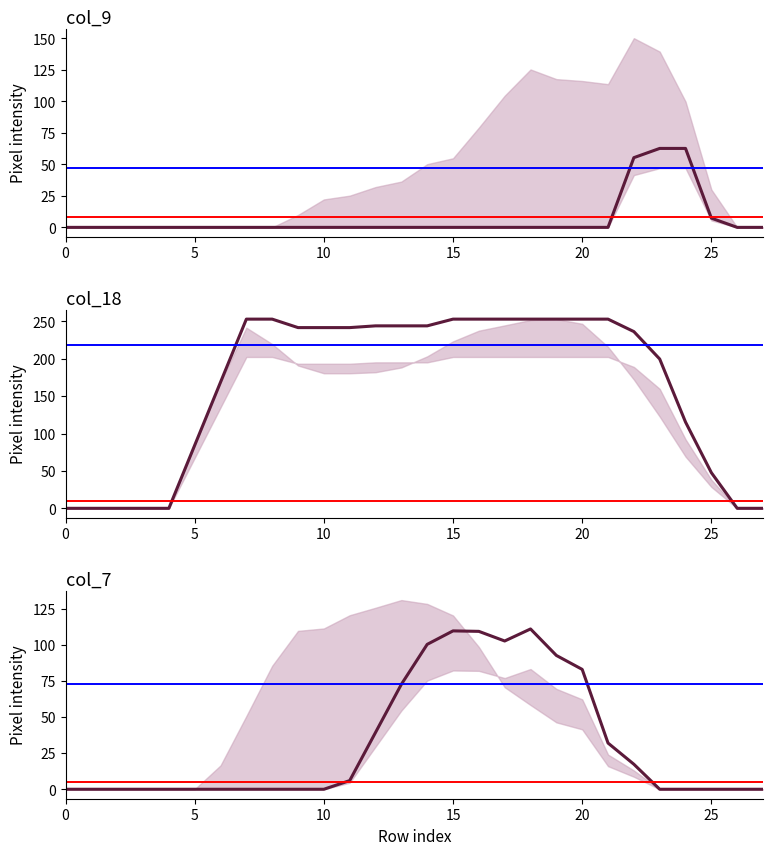

True or false: col_7 and col_18 cross at least once.

False